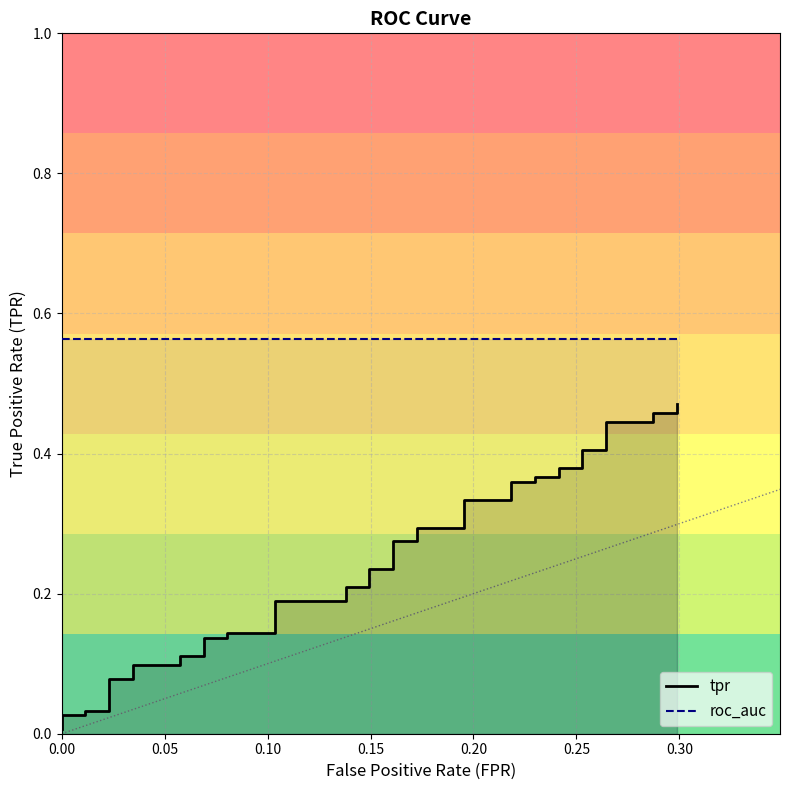

Which series has the largest total across all categories?

roc_auc